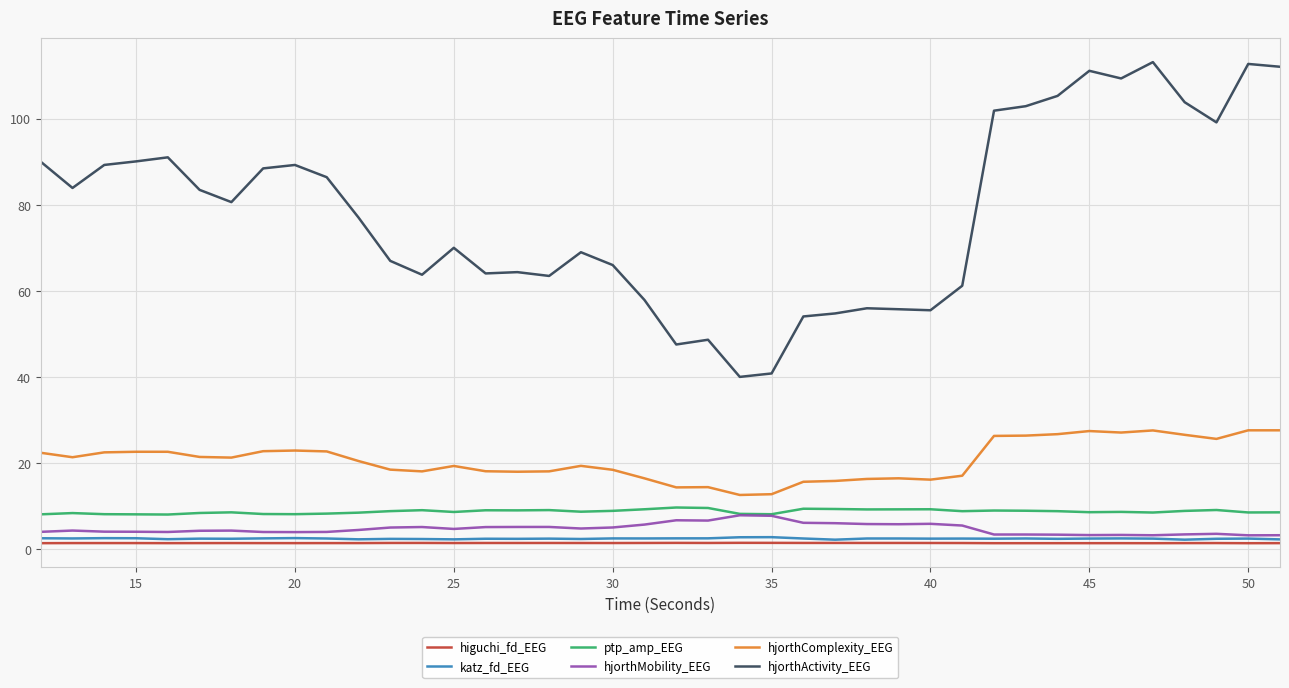

Count the katz_fd_EEG values in the range 2 to 3.

40